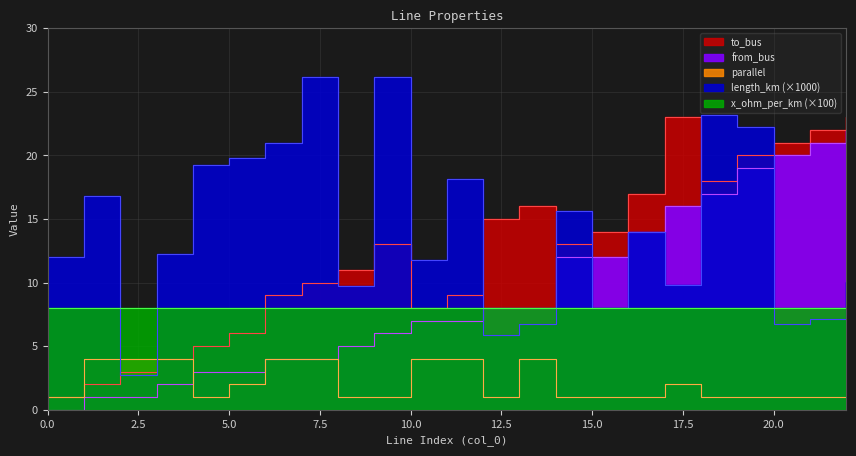

What is the difference between the highest and lowest values at 0?

12.0